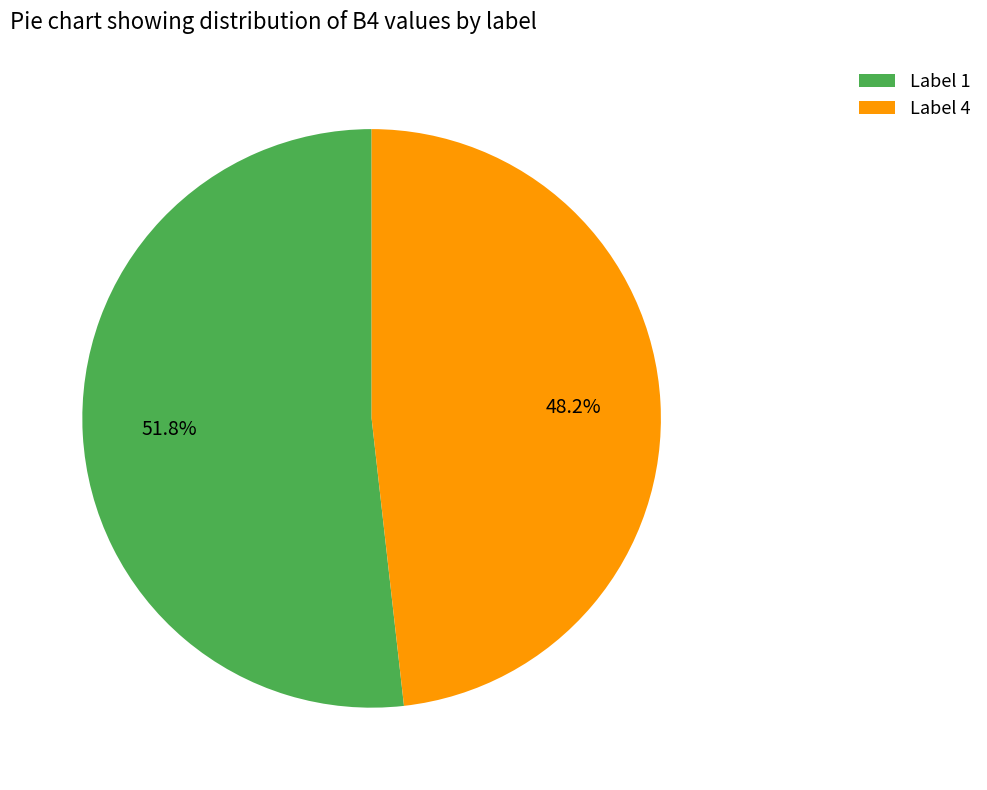

Is there any slice that represents more than half of the pie?

Yes